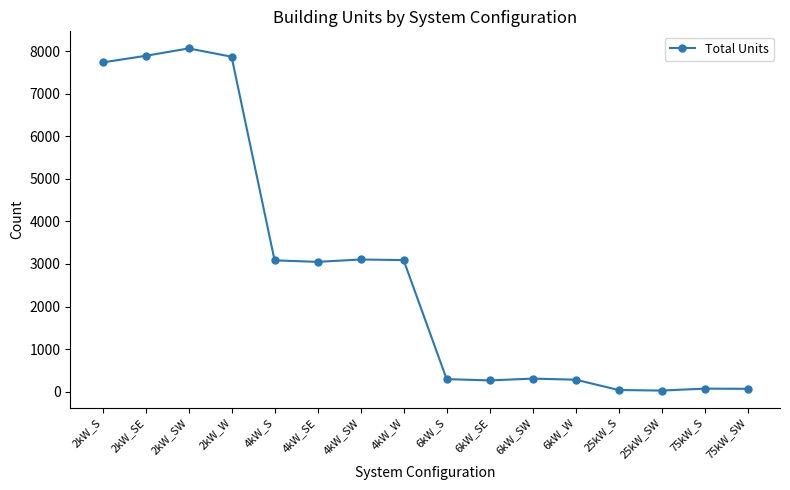

What is the label of the 10th point from the right?

4kW_SW